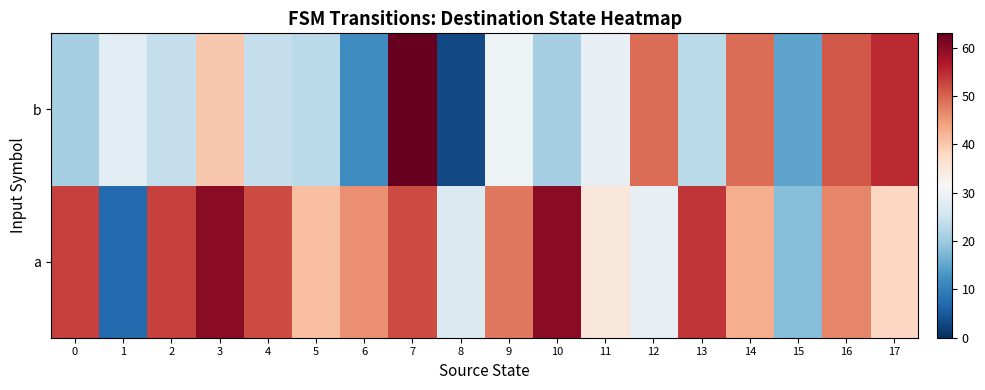

Reading left to right, what are all the values shown in this chart?

a: 0=53	1=7	2=53	3=60	4=52	5=41	6=46	7=52	8=27	9=48	10=60	11=35	12=29	13=54	14=43	15=18	16=47	17=38
b: 0=21	1=28	2=24	3=40	4=24	5=23	6=12	7=63	8=3	9=30	10=21	11=29	12=49	13=23	14=49	15=15	16=51	17=55